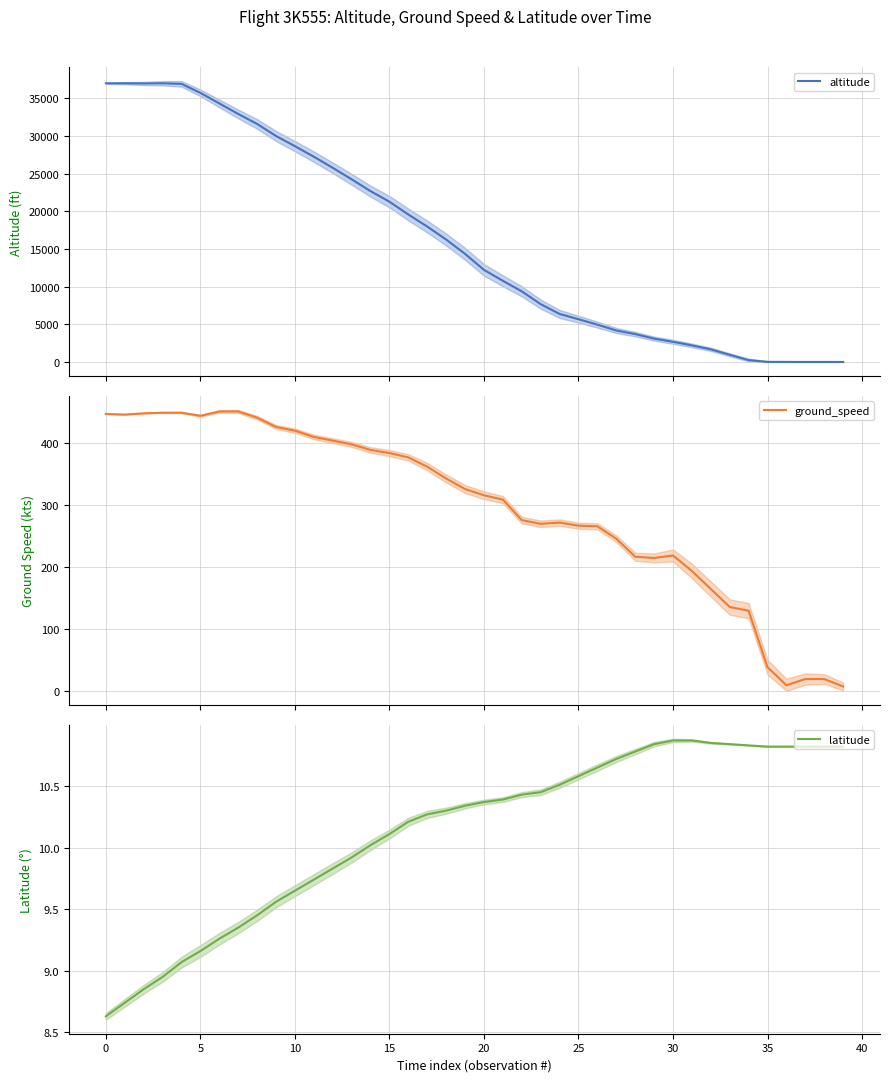

Which has a higher value, 32 or 15?

15